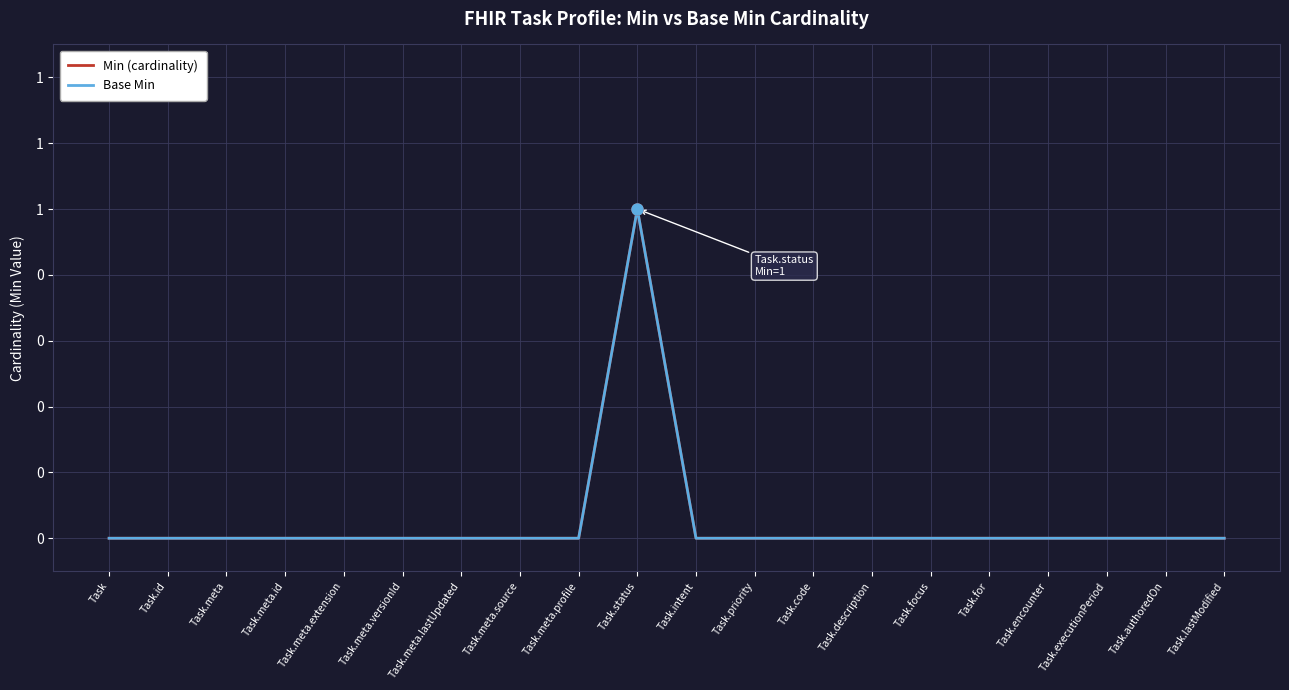

Is this an area chart (filled region under the line)?

No